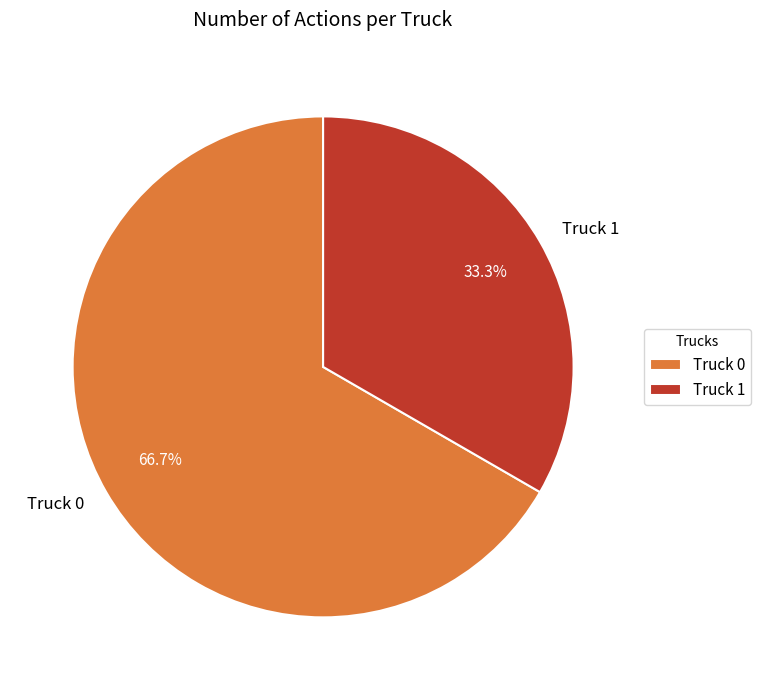

Is the sum of Truck 0 and Truck 1 greater than half?

Yes